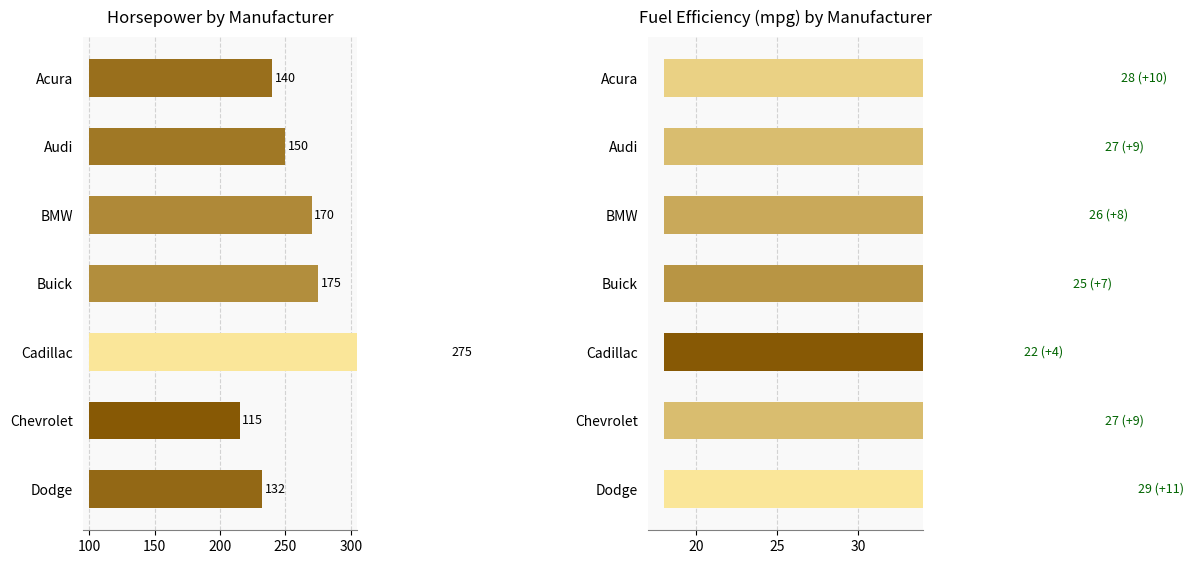

What are all the series names shown in the legend?

Horsepower, Fuel Efficiency